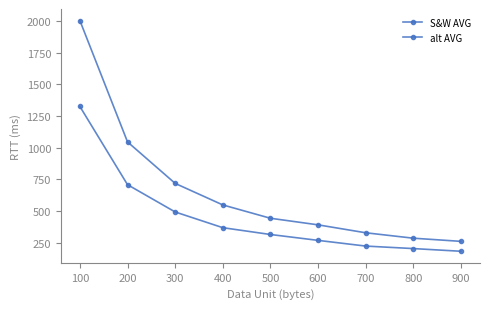

List the series in order of their peak value, lowest first.

alt AVG, S&W AVG